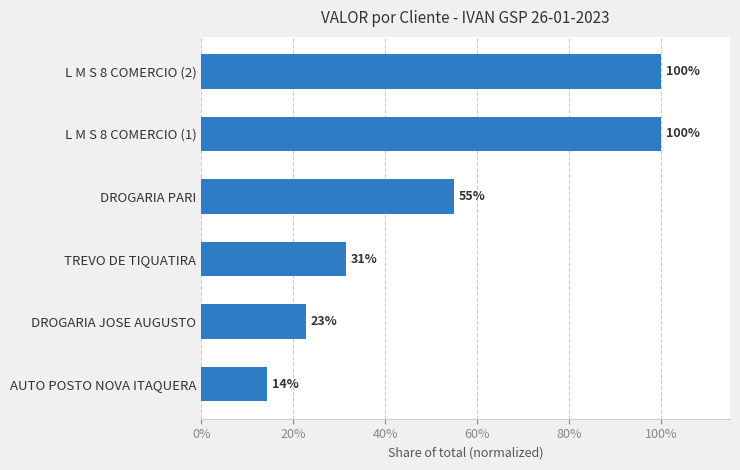

What is the value of the 3rd bar from the top?

55.0